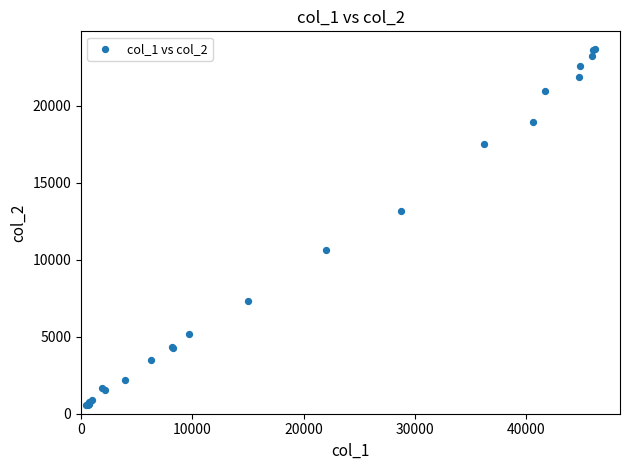

What Y value in the scatter plot is closest to 12141?

13149.2